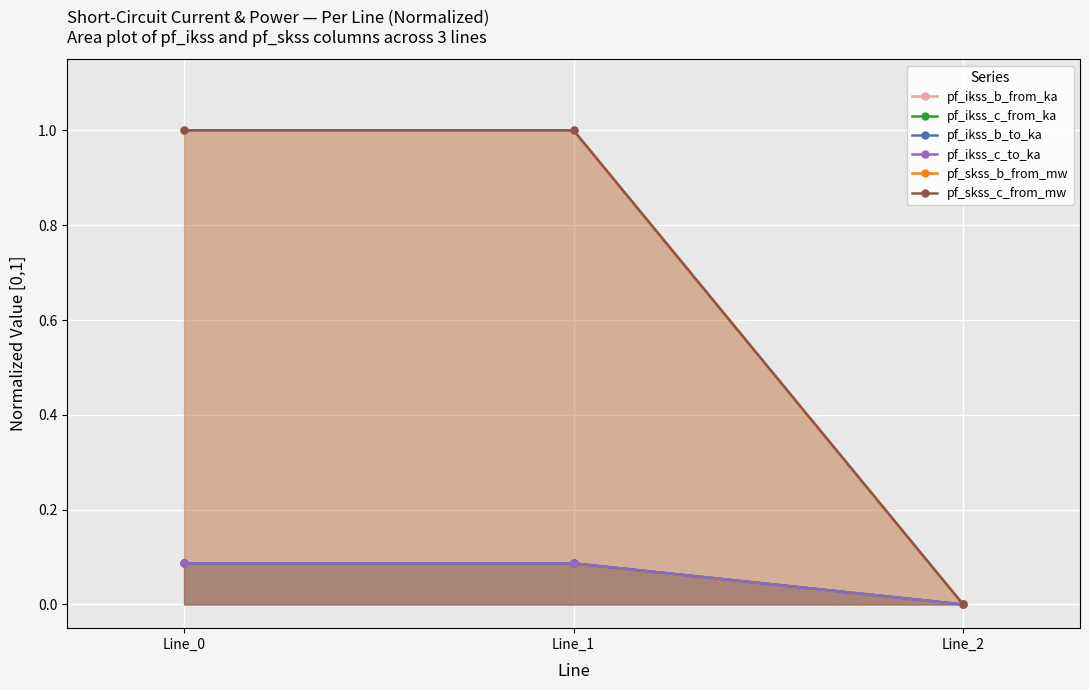

What is the difference between the maximum and minimum values in the pf_ikss_c_from_ka series?

0.1